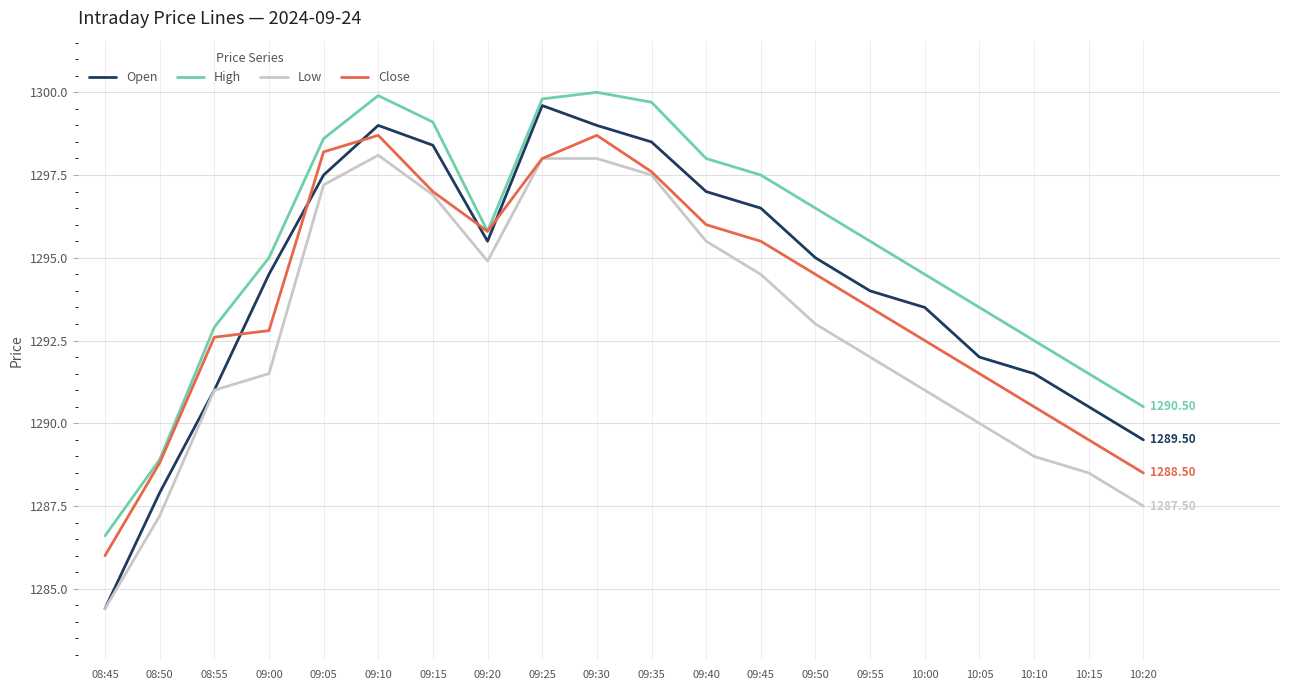

Rank the series by their average value, from lowest to highest.

Low, Close, Open, High